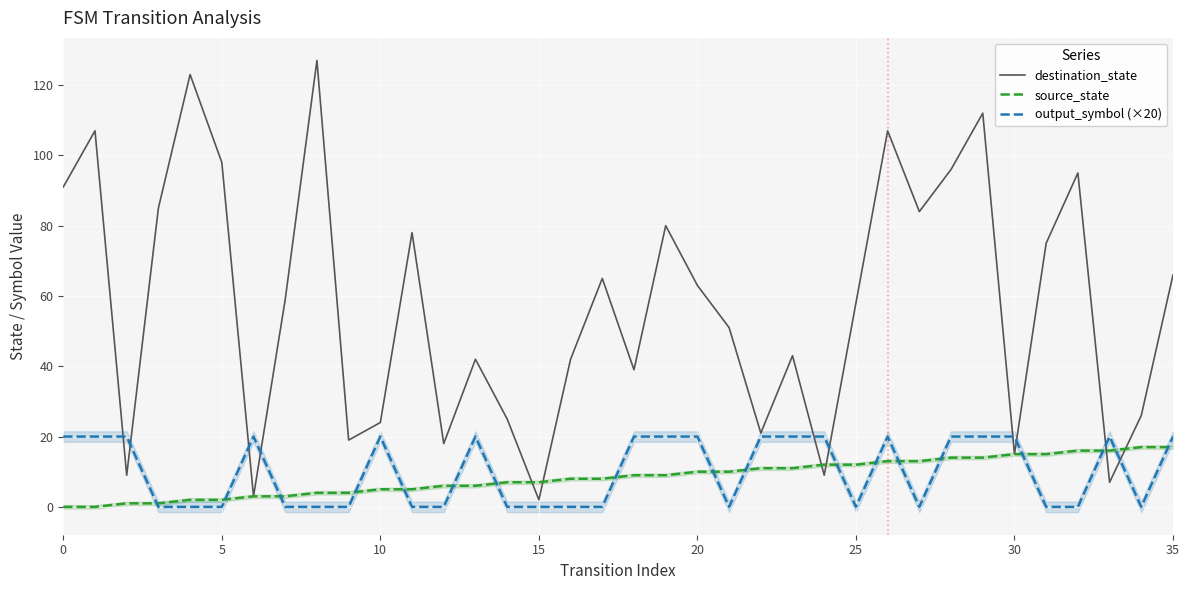

What are all the series names shown in the legend?

destination_state, source_state, output_symbol (×20)